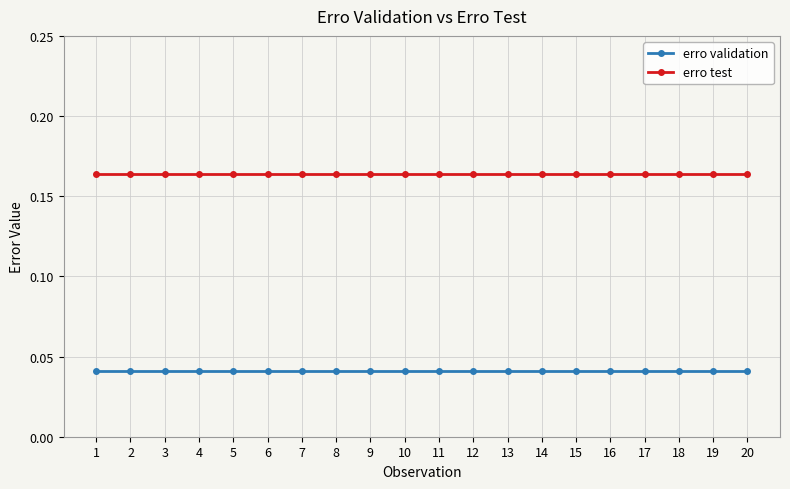

Does the chart have visible grid lines?

Yes